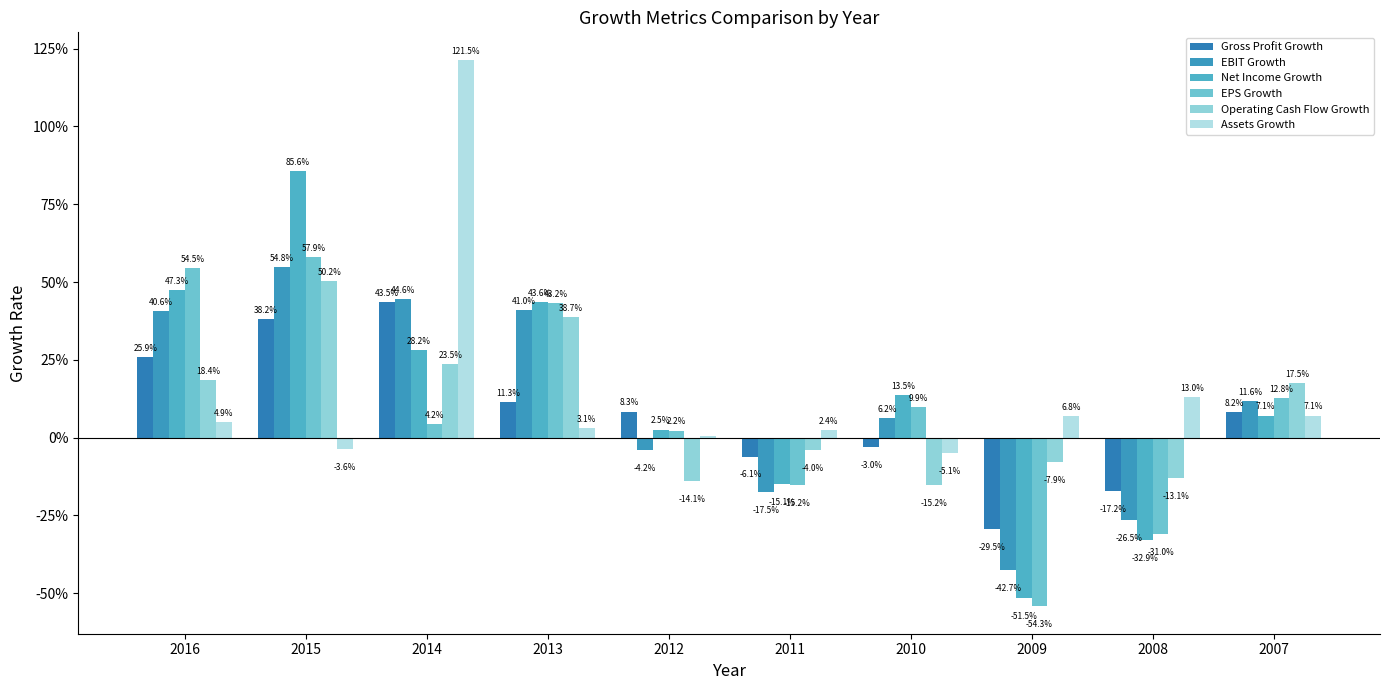

At 2011, list the series in order from largest to smallest.

Assets Growth, Operating Cash Flow Growth, Gross Profit Growth, Net Income Growth, EPS Growth, EBIT Growth